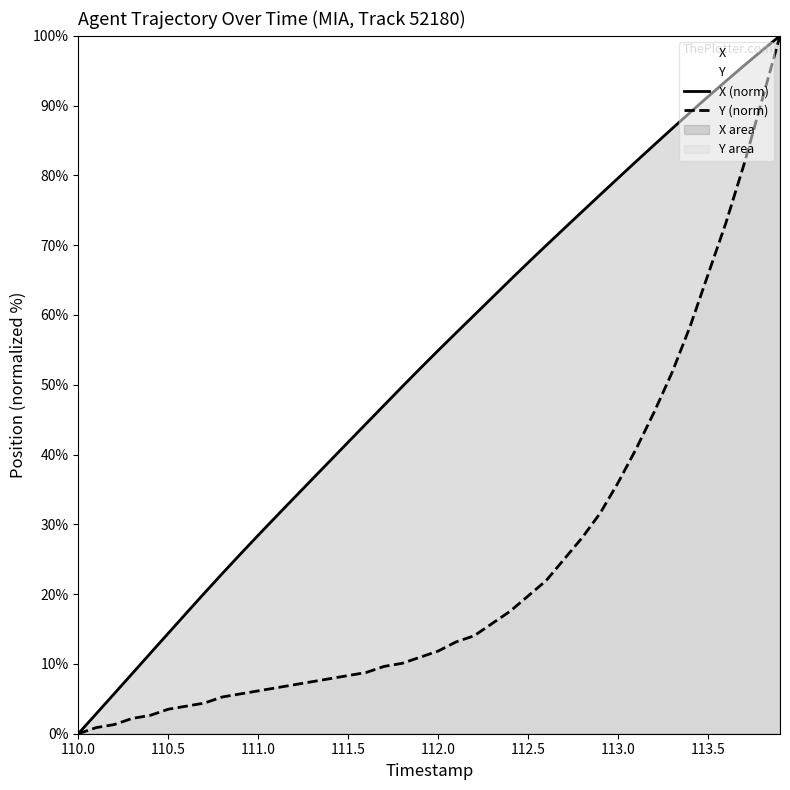

Count the number of categories in the chart.

40